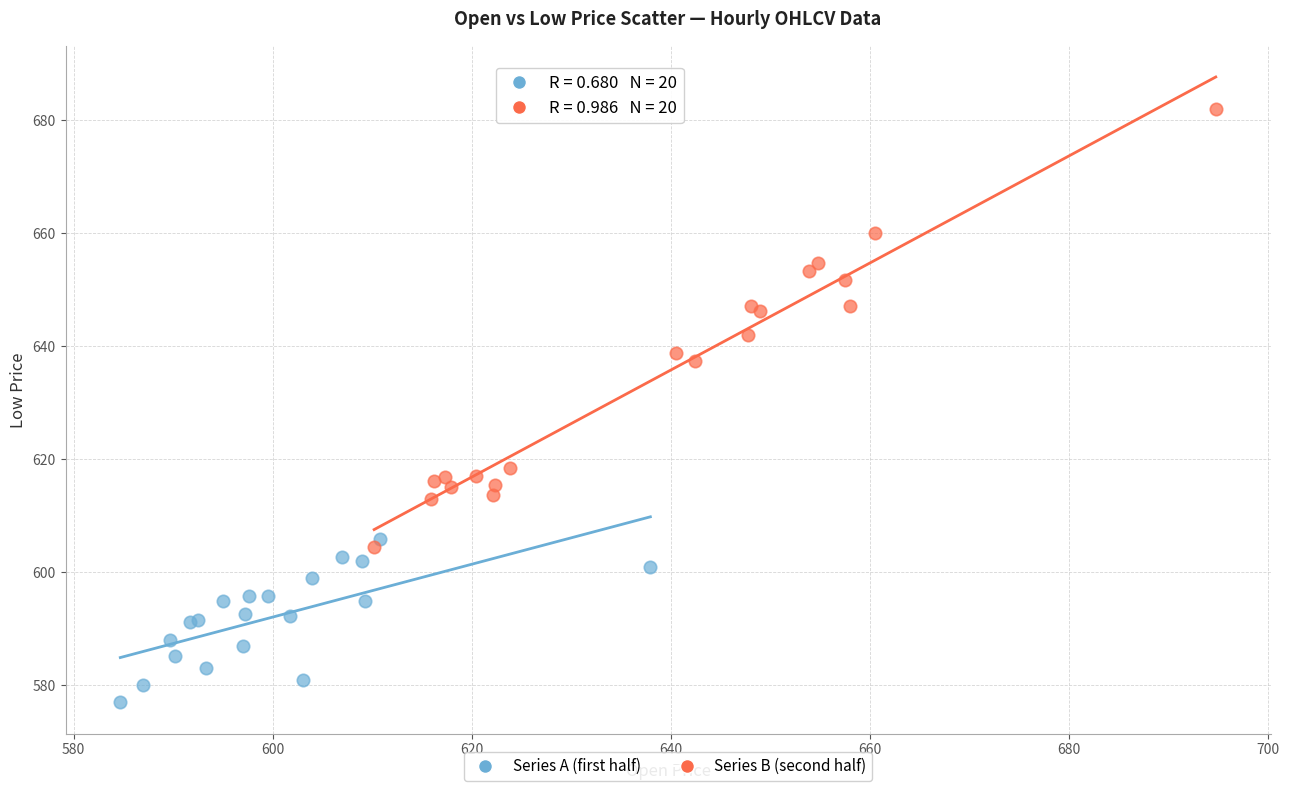

Which series has the widest spread of Y values?

Series B (second half)